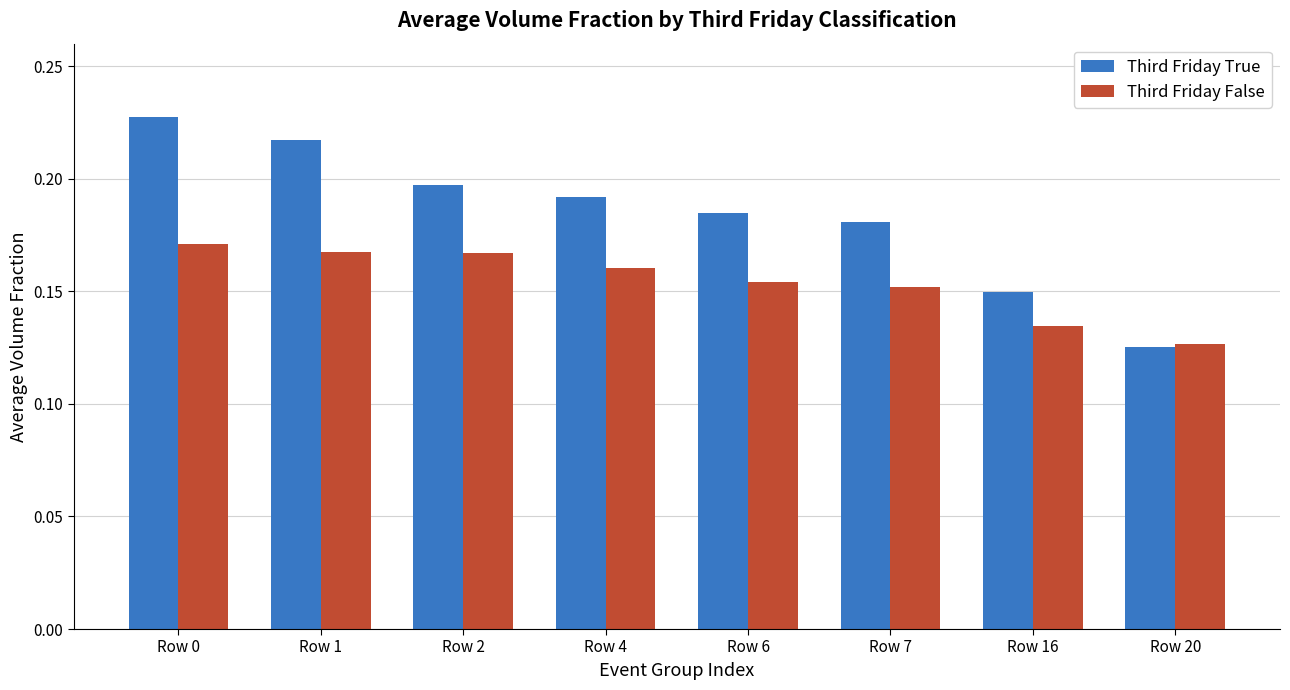

What is the sum of all Third Friday False values?

1.2